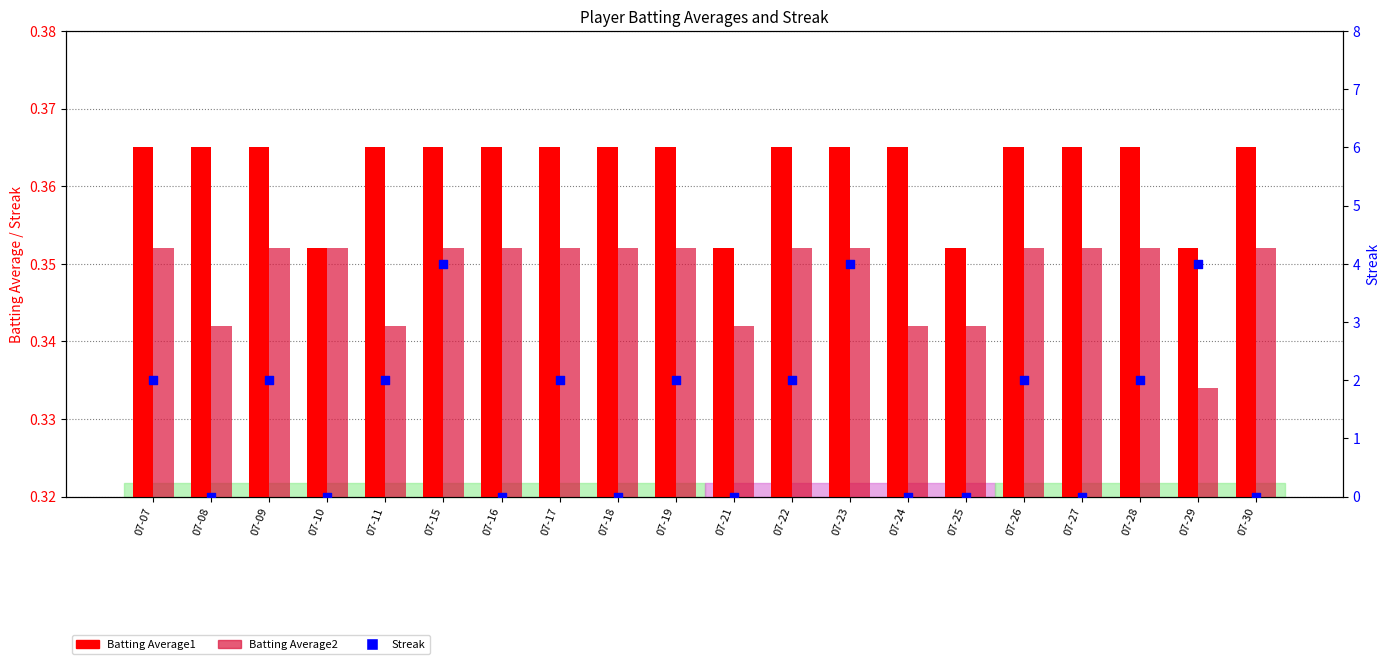

Which series has the largest Y range (max minus min)?

Streak